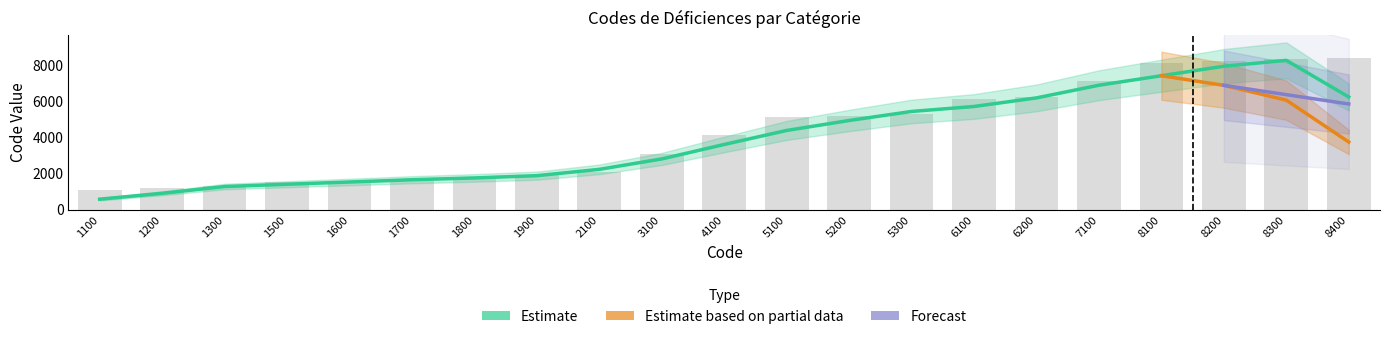

The Estimate series shows 912 at 4100. True or false?

False